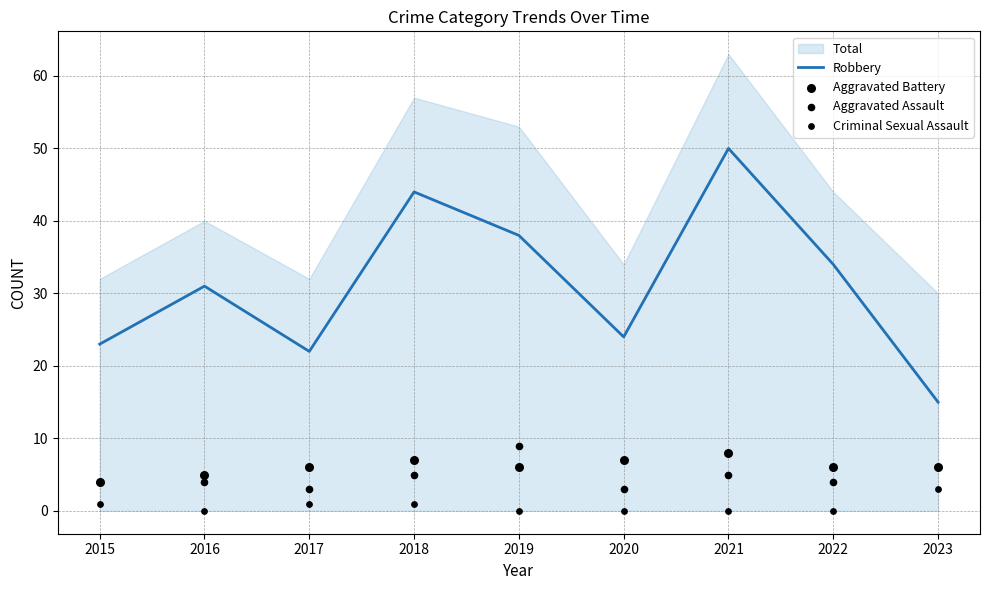

Which series has the largest total across all categories?

Robbery